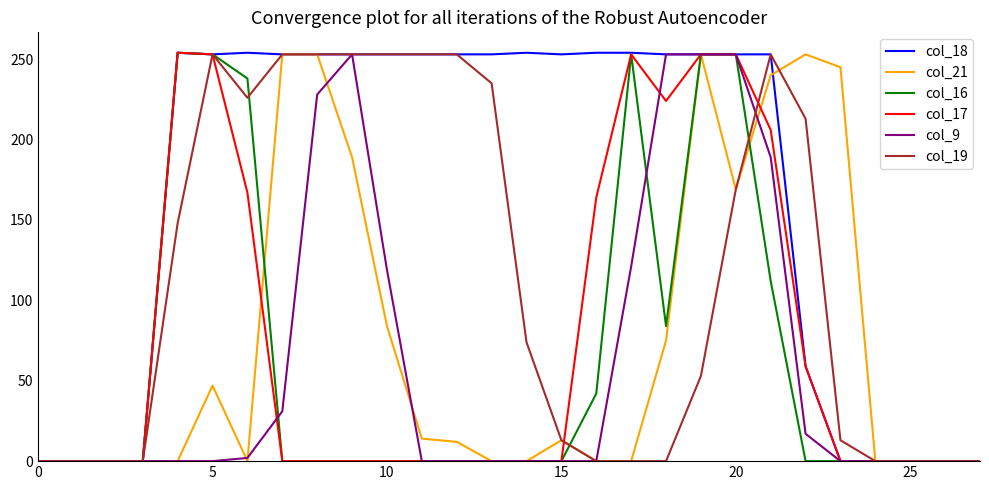

Which series has the largest total across all categories?

col_18